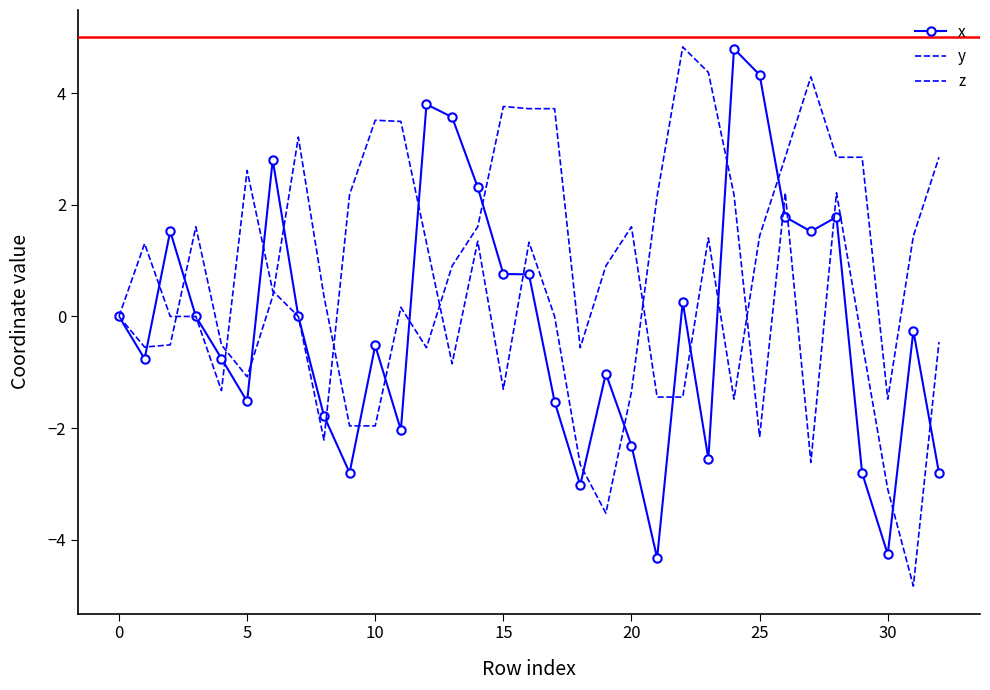

True or false: y and z intersect in this chart.

True